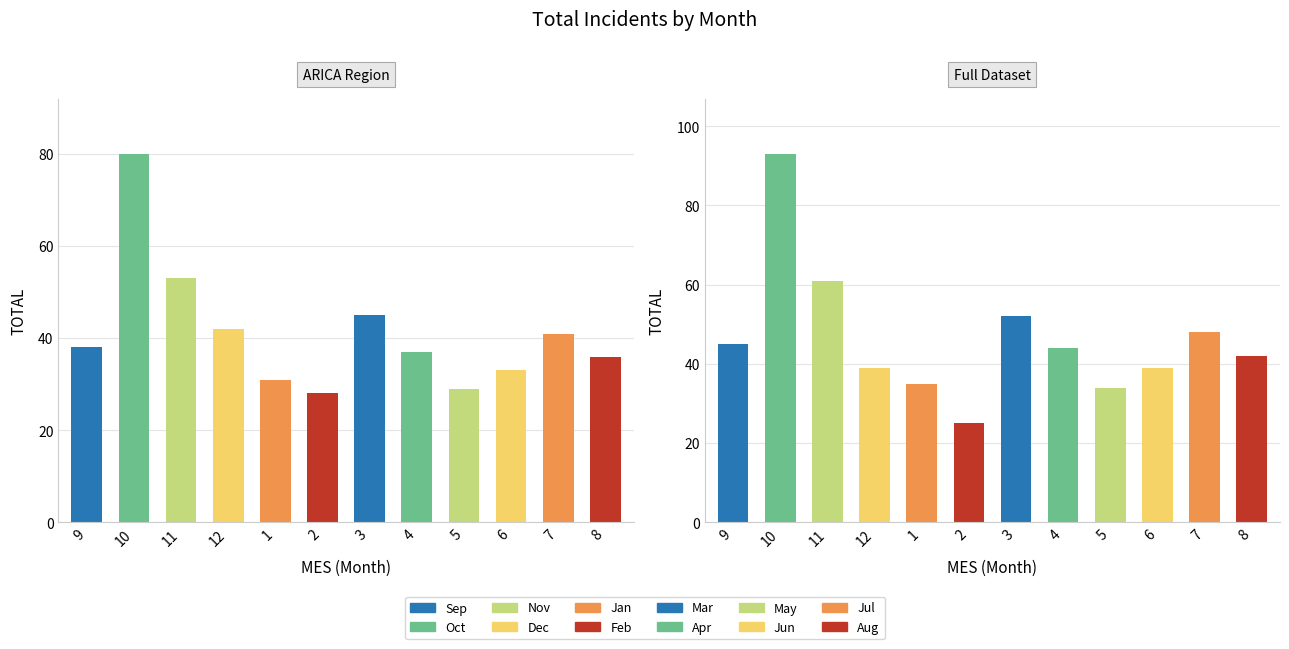

List the labels in order of value, largest first.

10, 11, 3, 12, 7, 9, 4, 8, 6, 1, 5, 2